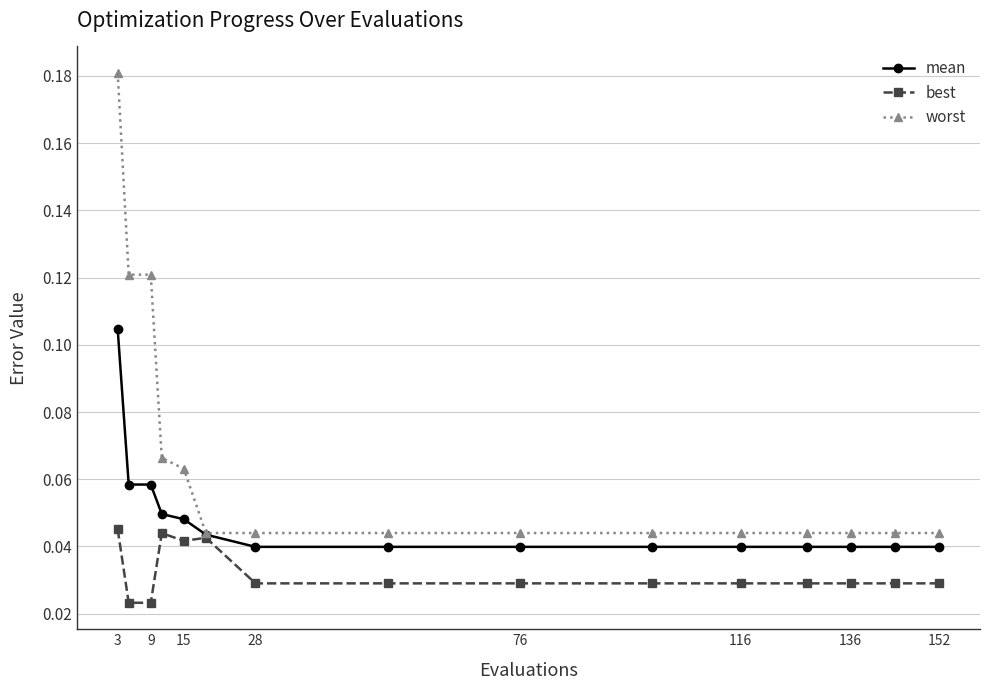

What are all the series names shown in the legend?

mean, best, worst